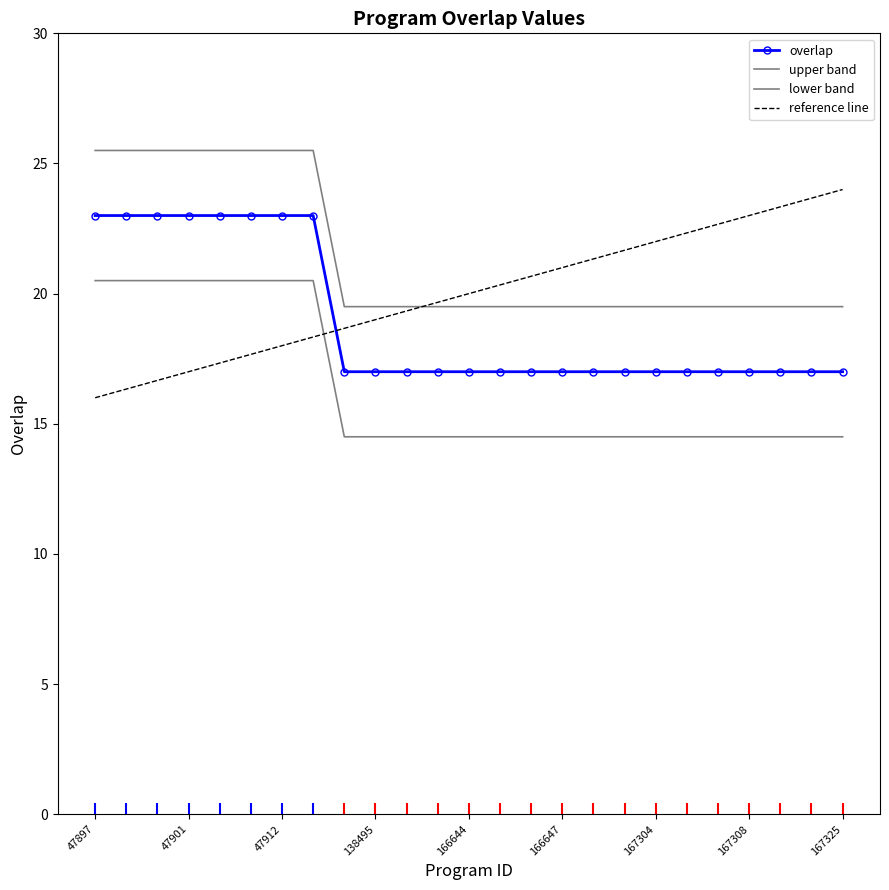

What is the sum of all values?

473